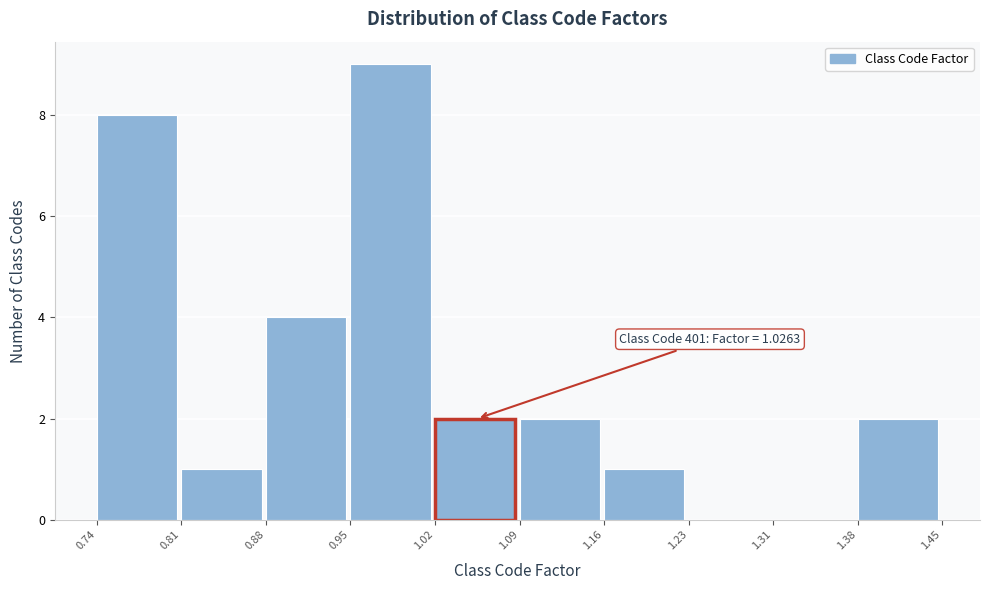

Over which range of the x-axis is the bar tallest?

0.95 to 1.02